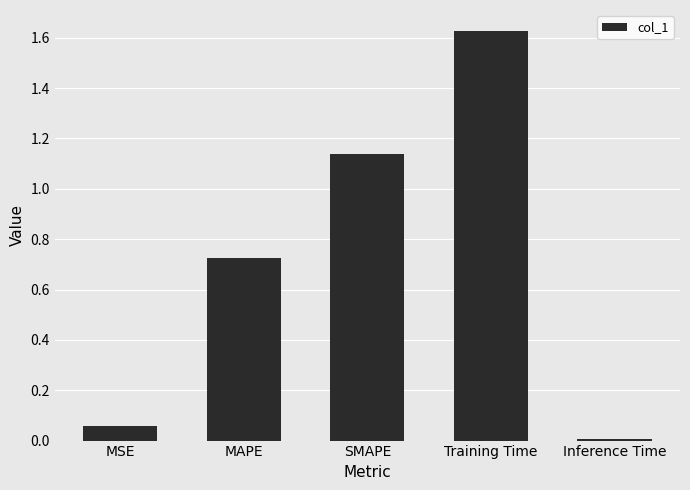

Which has a higher value, MSE or Inference Time?

MSE